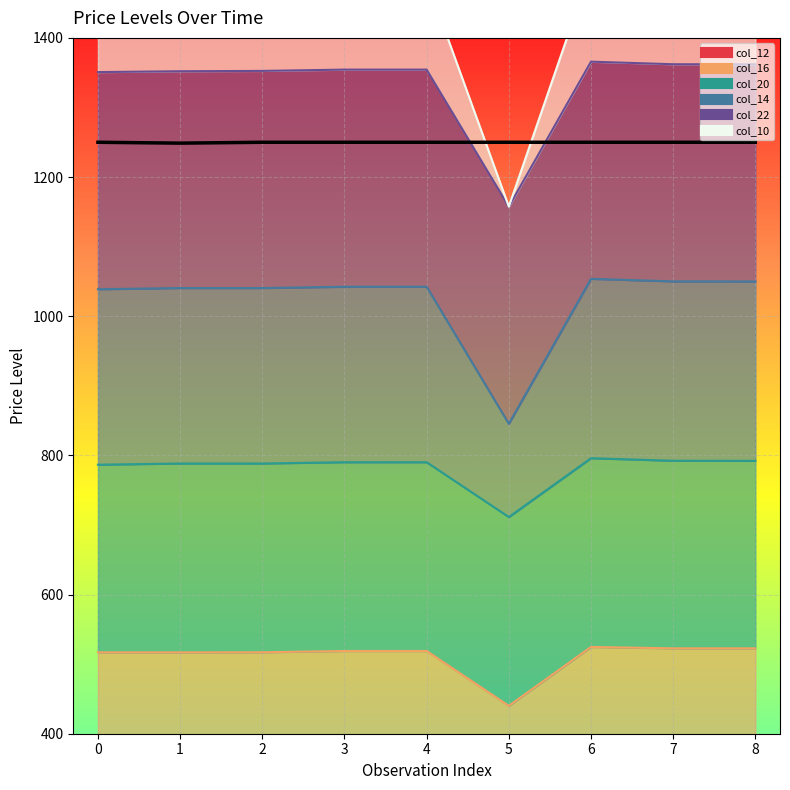

What is the maximum value for col_14?

1053.8